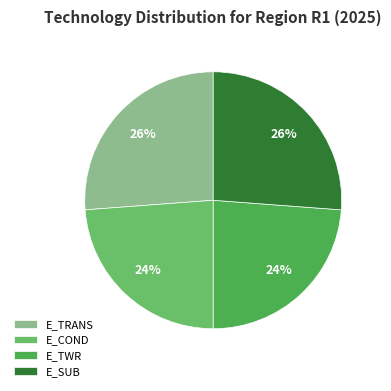

To the nearest percent, what is the difference between the largest and smallest slice percentages?

2%